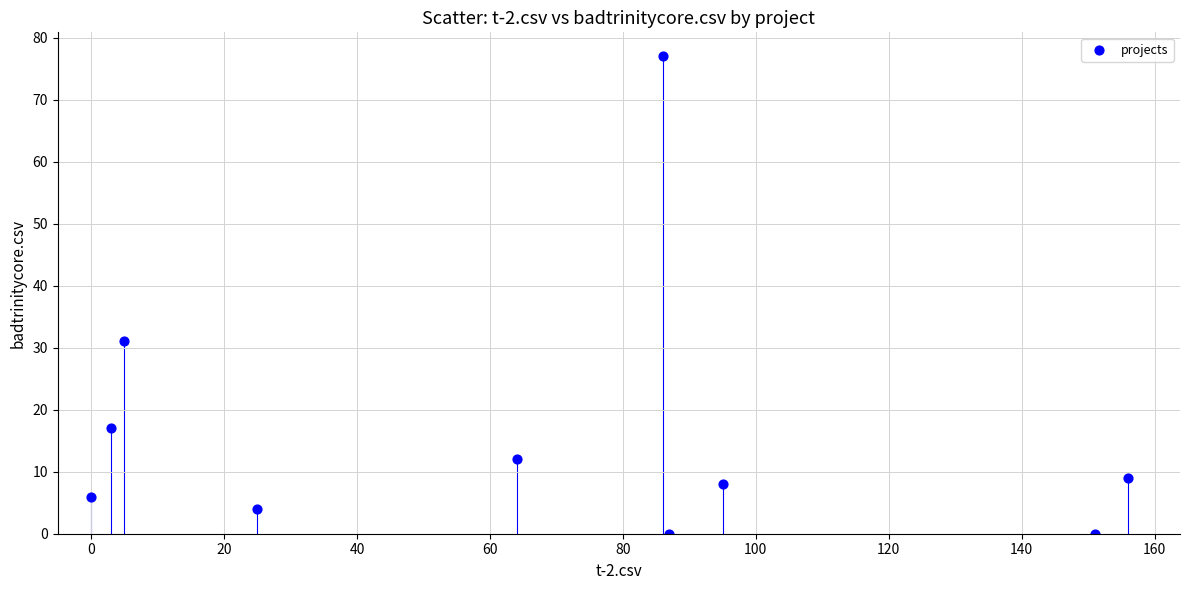

What is the average Y value?

16